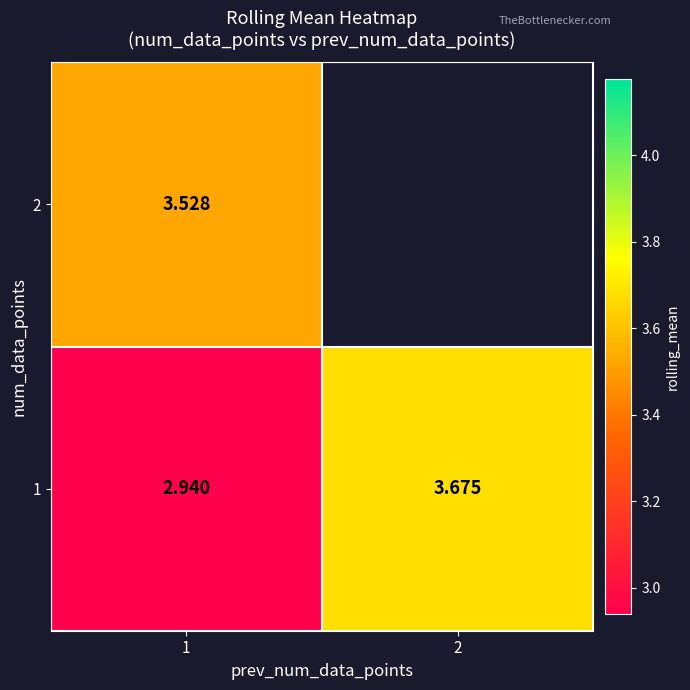

Which series has the largest range (max minus min)?

1